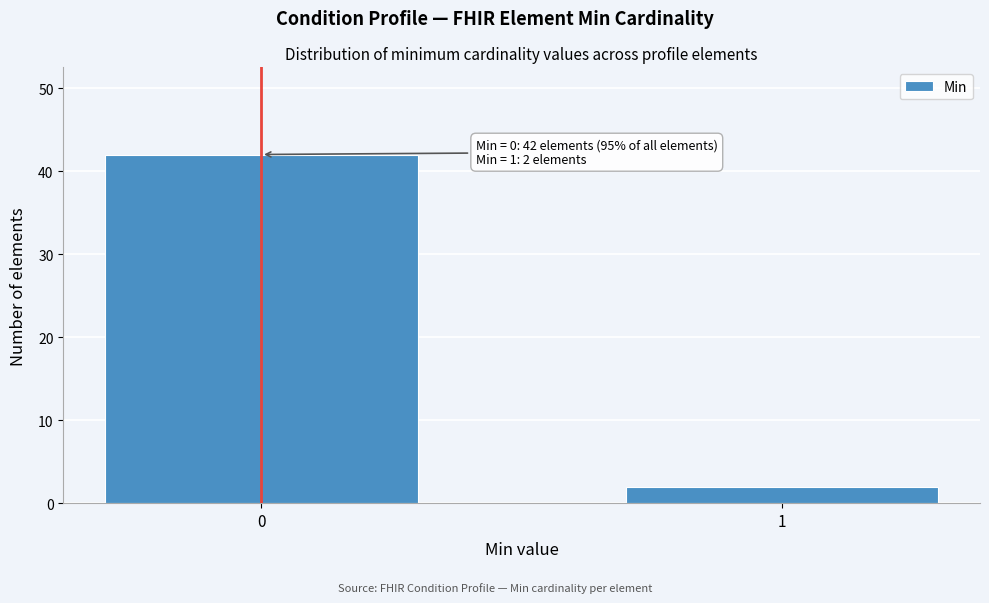

Reading left to right, list all the values displayed in this chart.

42	2